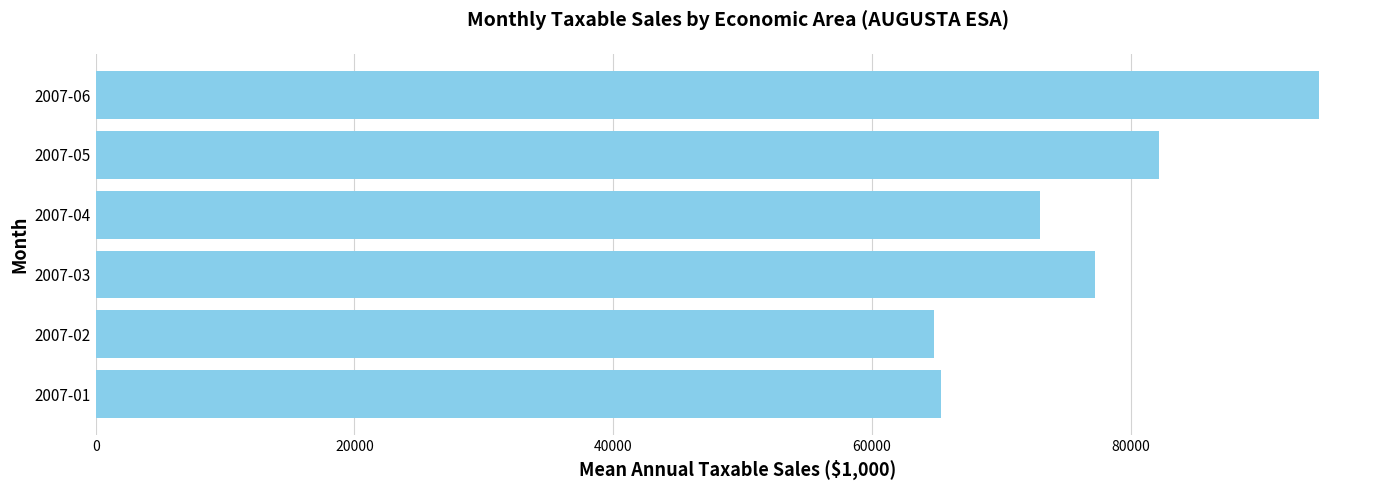

Reading top to bottom, what are all the values shown in this chart?

94527.7	82146.6	72942.1	77239.1	64764.5	65307.4